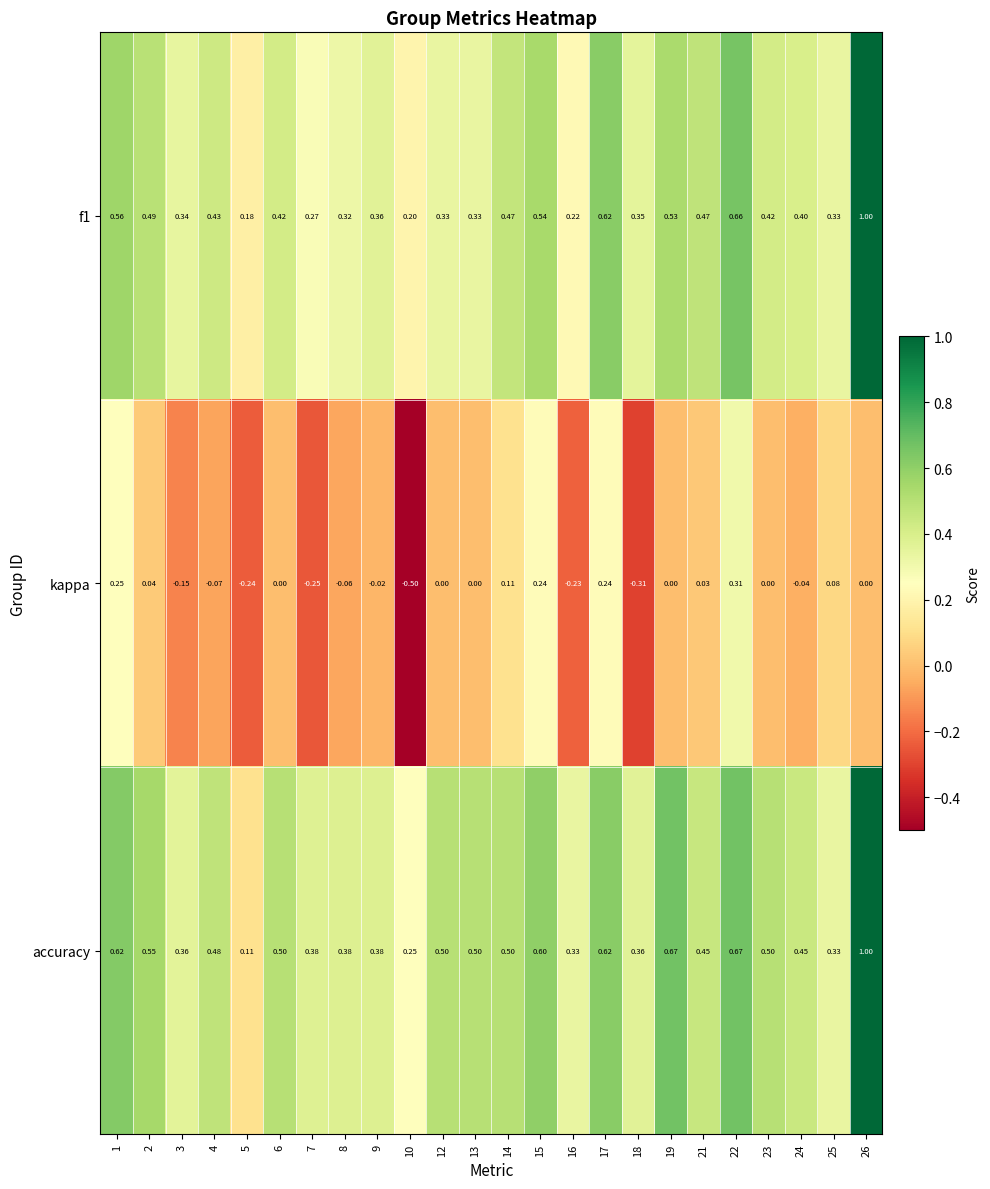

Which series has the widest spread of values?

accuracy